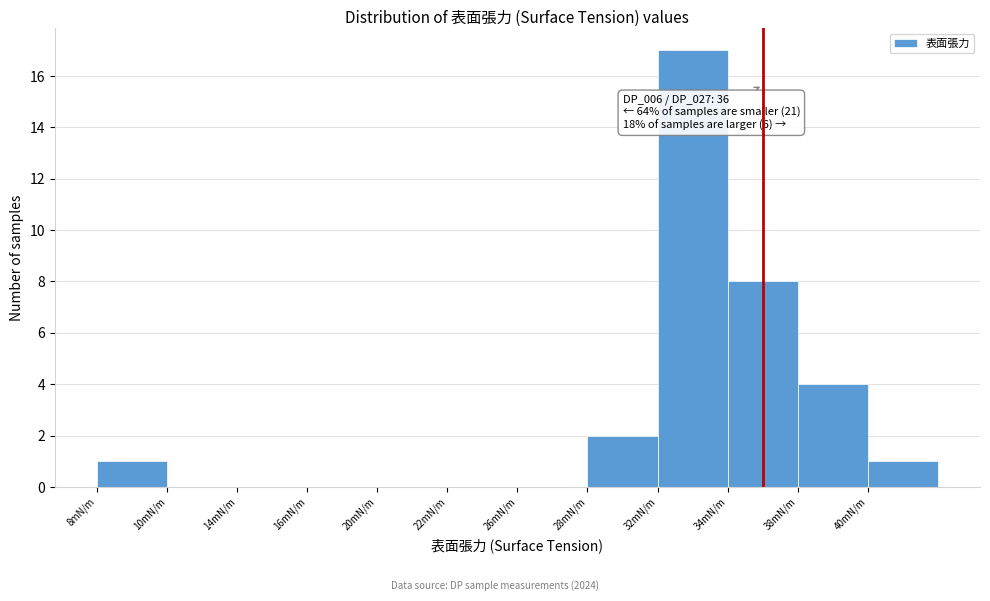

Reading right to left, what are all the values shown in this chart?

40mN/m=1	38mN/m=4	34mN/m=8	32mN/m=17	28mN/m=2	26mN/m=0	22mN/m=0	20mN/m=0	16mN/m=0	14mN/m=0	10mN/m=0	8mN/m=1